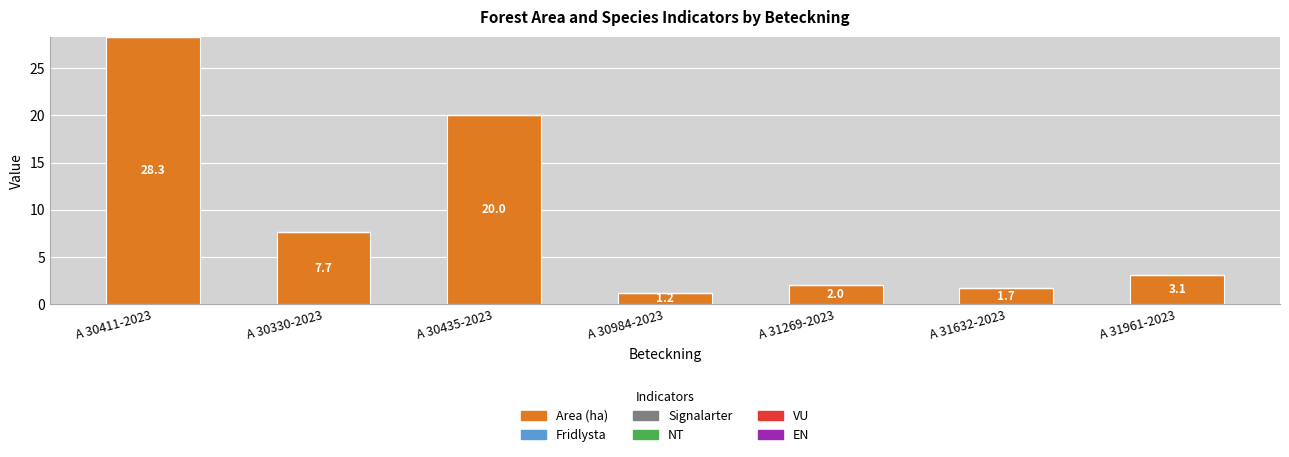

What is the label of the 6th bar from the right?

A 30330-2023